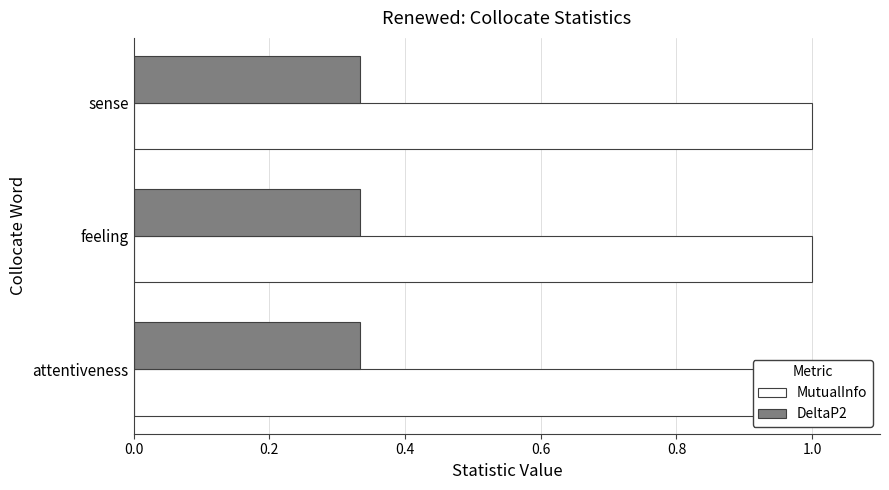

Rank the series at sense from highest to lowest value.

MutualInfo, DeltaP2